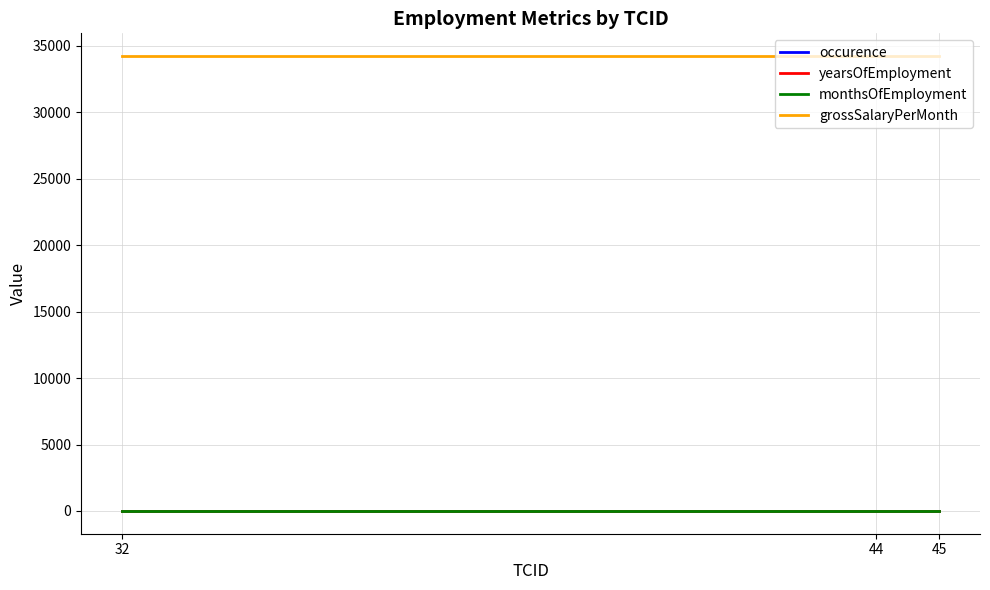

The grossSalaryPerMonth series shows 34221 at 32. True or false?

True